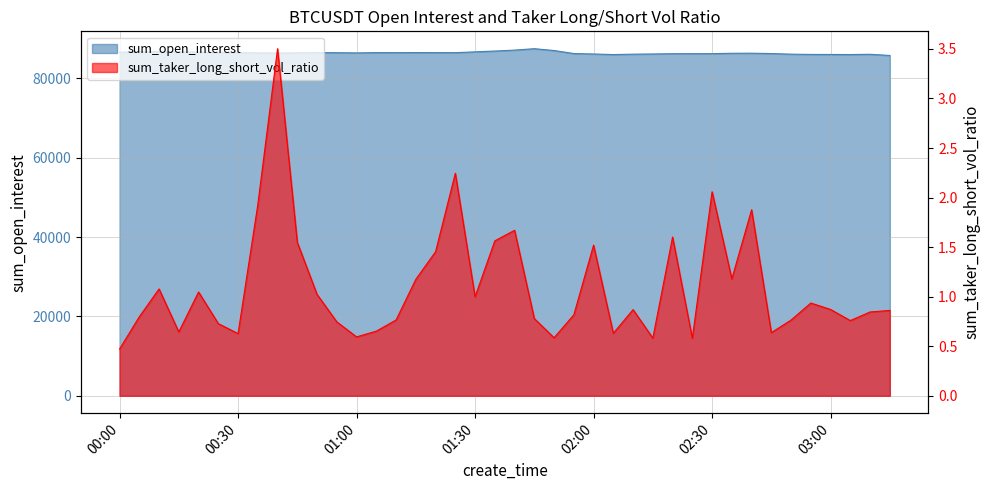

True or false: sum_open_interest has more than 0 interior local peaks.

True